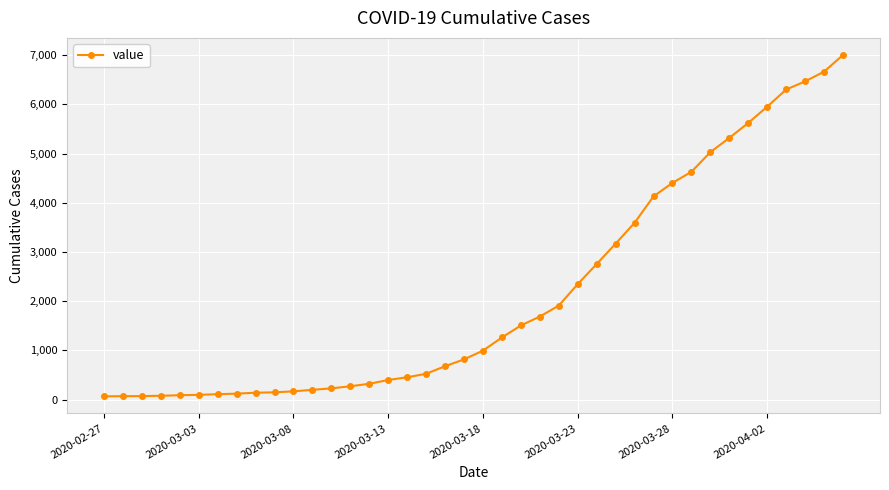

What is the difference between the maximum and second lowest values?

6935